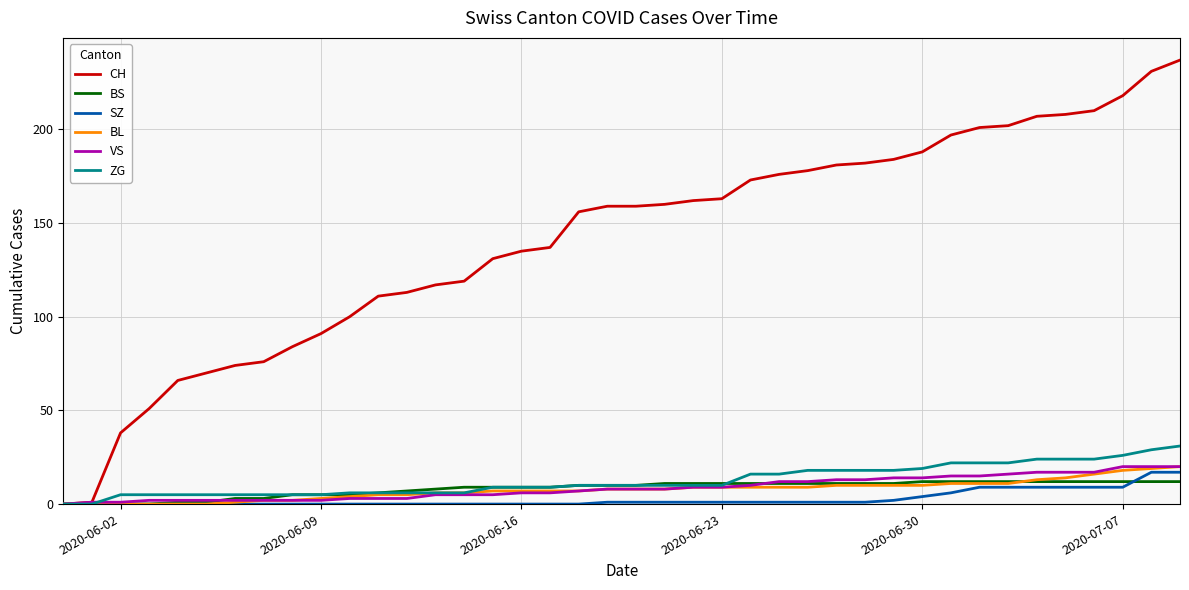

What are all the series names shown in the legend?

CH, BS, SZ, BL, VS, ZG